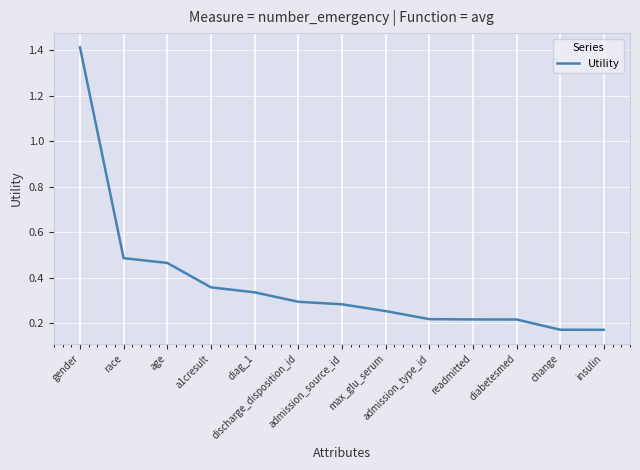

What is the difference between the maximum and minimum values?

1.2